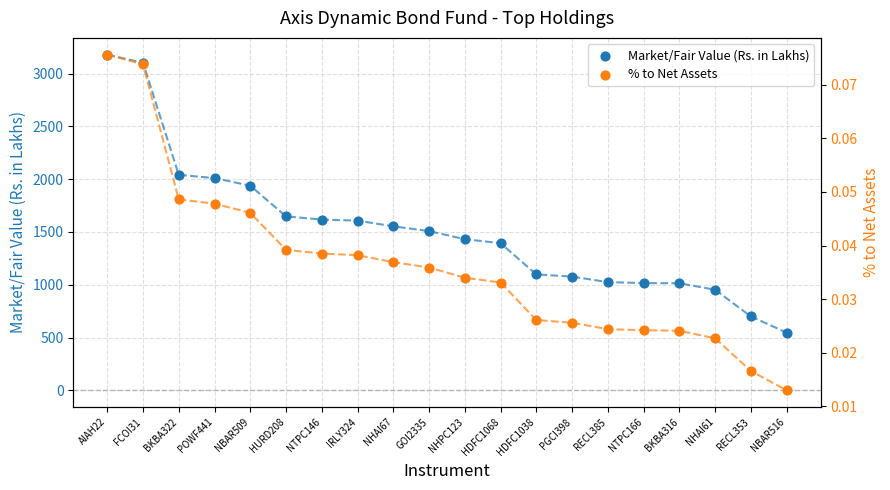

Which series has the largest Y range (max minus min)?

Market/Fair Value (Rs. in Lakhs)